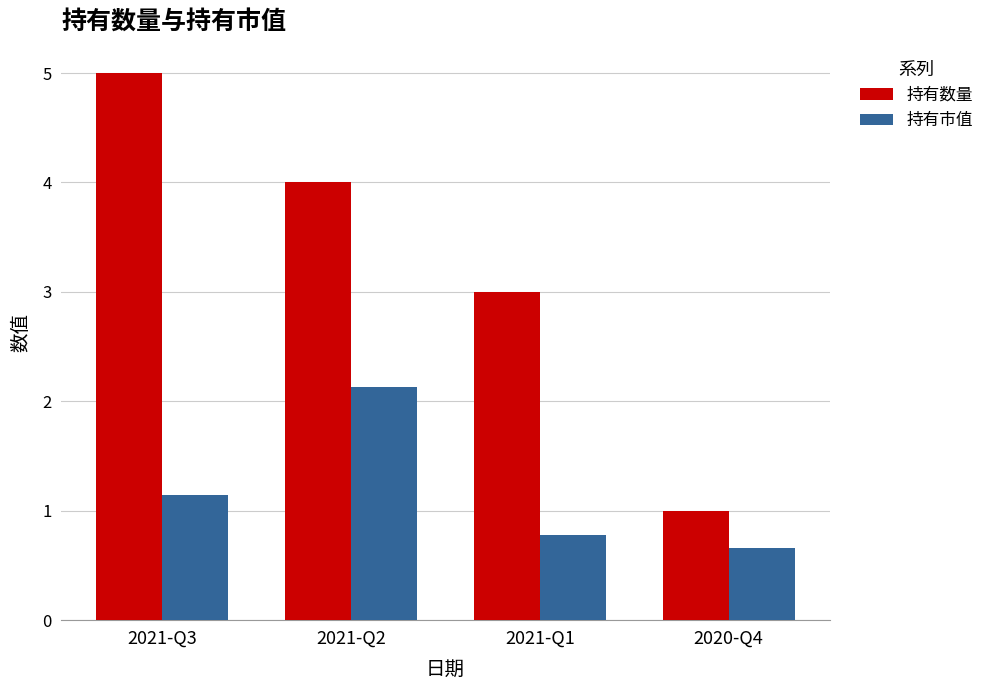

At which label is 持有市值 closest to 1?

2021-Q3